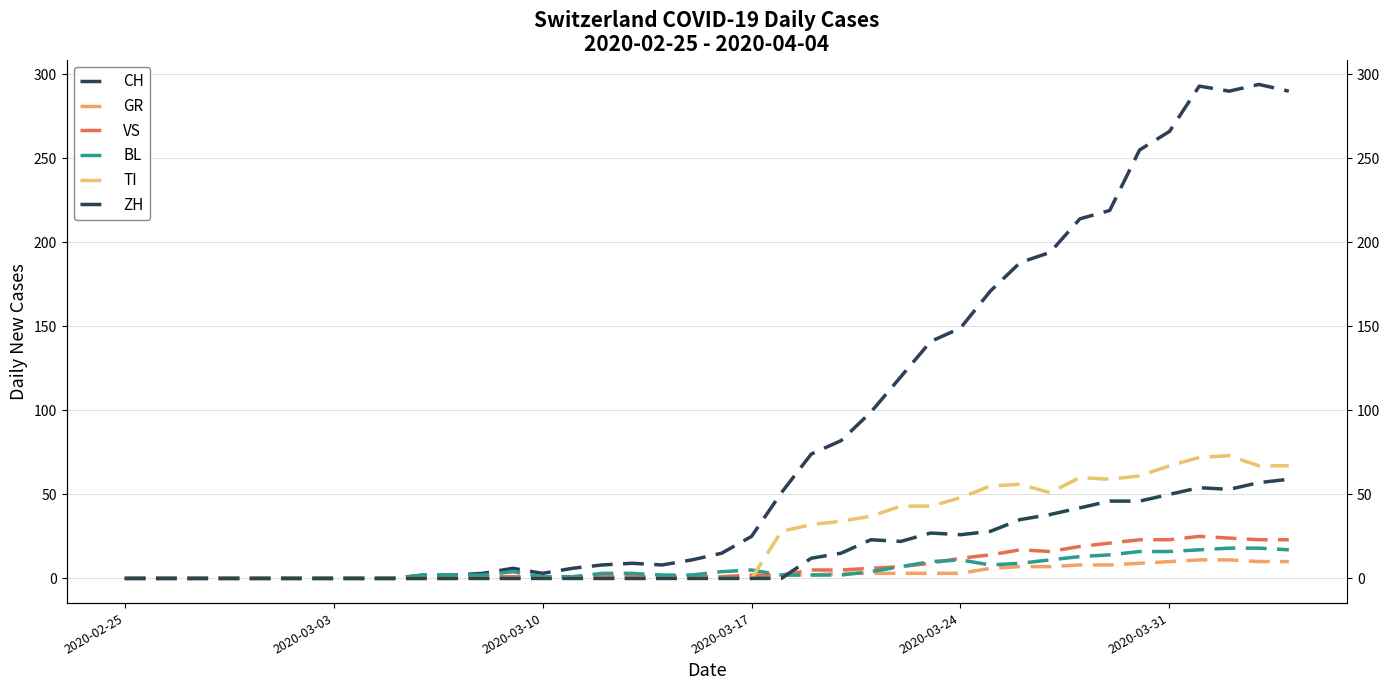

Reading left to right, what are all the values shown in this chart?

CH: 0	0	0	0	0	0	0	0	0	0	2	2	3	6	3	6	8	9	8	11	15	25	51	74	82	99	120	141	149	171	188	194	214	219	255	266	293	290	294	290
GR: 0	0	0	0	0	0	0	0	0	0	0	0	0	0	0	0	0	0	0	0	1	1	2	2	3	3	3	3	3	6	7	7	8	8	9	10	11	11	10	10
VS: 0	0	0	0	0	0	0	0	0	0	0	0	1	1	1	1	1	1	1	1	1	2	2	5	5	6	7	9	12	14	17	16	19	21	23	23	25	24	23	23
BL: 0	0	0	0	0	0	0	0	0	0	2	2	2	4	1	1	3	3	2	2	4	5	2	2	2	4	7	10	11	8	9	11	13	14	16	16	17	18	18	17
TI: 0	0	0	0	0	0	0	0	0	0	0	0	0	0	0	0	0	0	0	0	0	0	28	32	34	37	43	43	48	55	56	51	60	59	61	67	72	73	67	67
ZH: 0	0	0	0	0	0	0	0	0	0	0	0	0	0	0	0	0	0	0	0	0	0	0	12	15	23	22	27	26	28	35	38	42	46	46	50	54	53	57	59